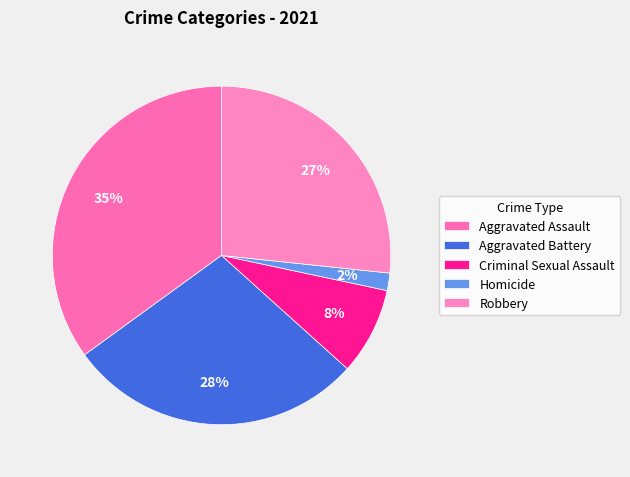

Do Criminal Sexual Assault and Robbery together represent more than half of the pie?

No